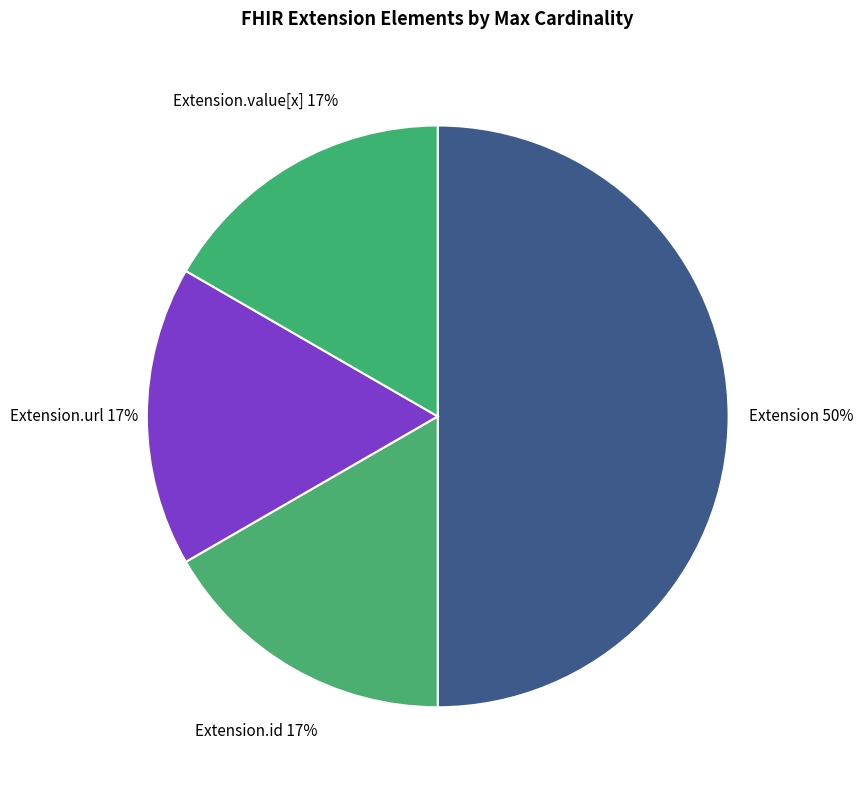

To the nearest percent, what is the average slice percentage?

25%